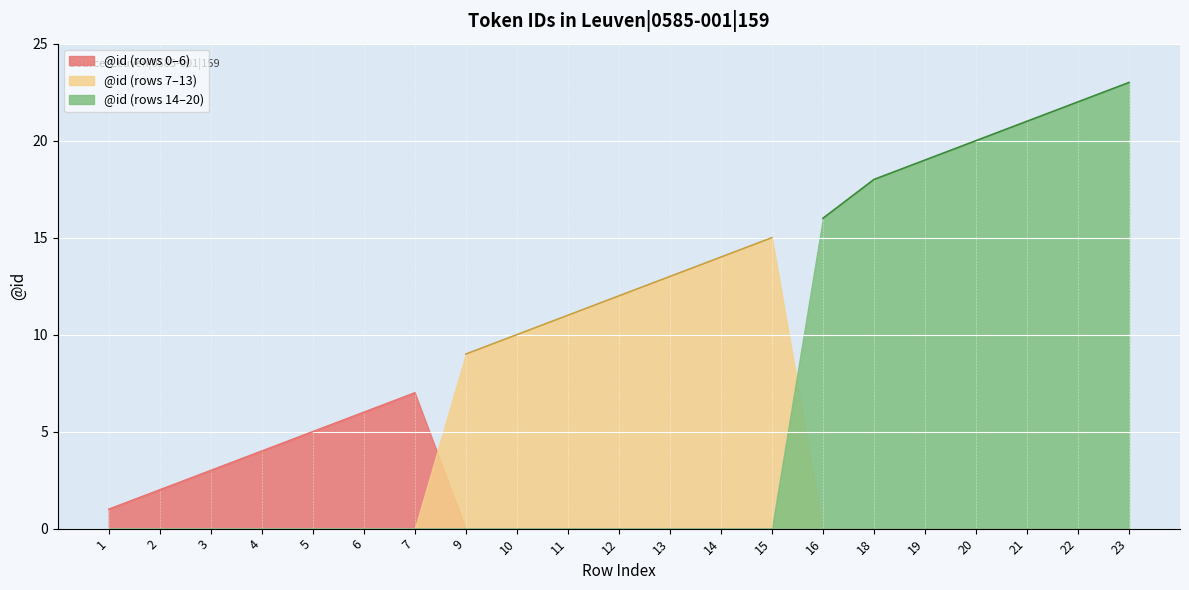

Where is the data nearest to the value 12?

12